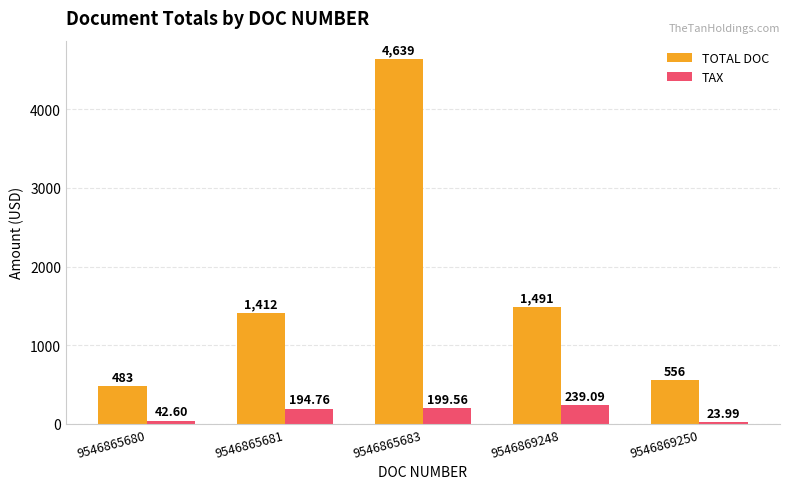

Rank the series at 9546865681 from highest to lowest value.

TOTAL DOC, TAX